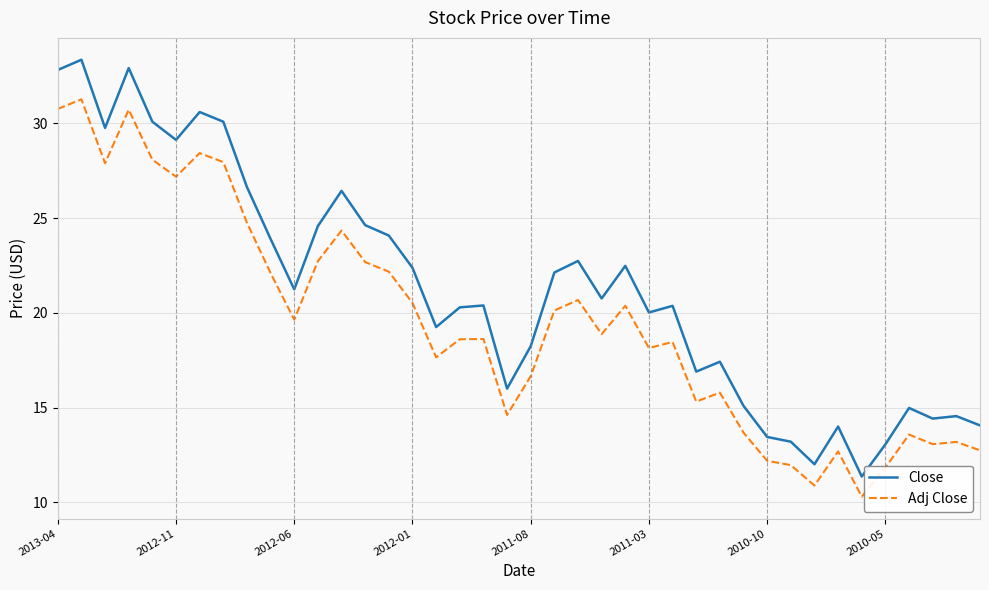

In Adj Close, how many points are lower than both neighbors (excluding endpoints)?

11